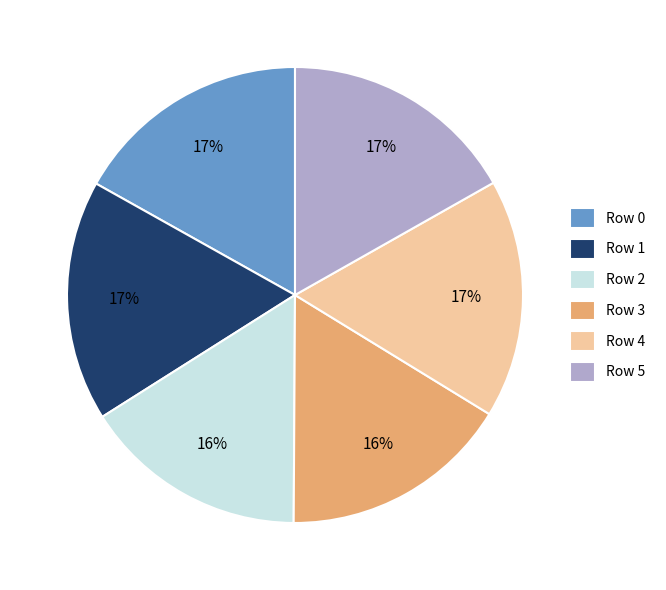

Is there a majority slice in this chart?

No